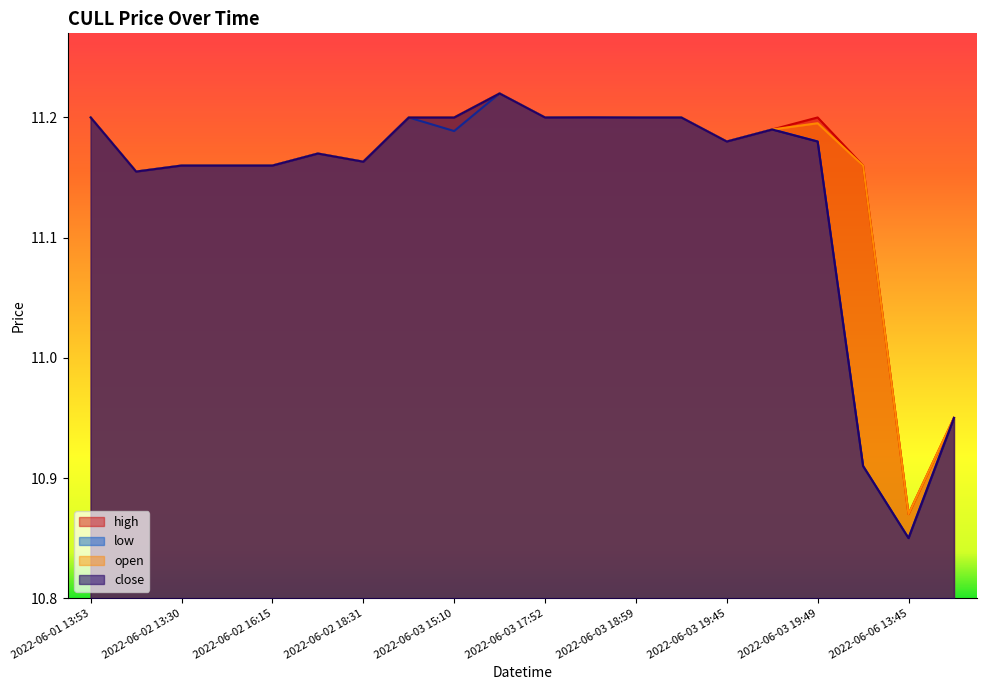

What is the label of the 3rd point from the right?

2022-06-06 13:44